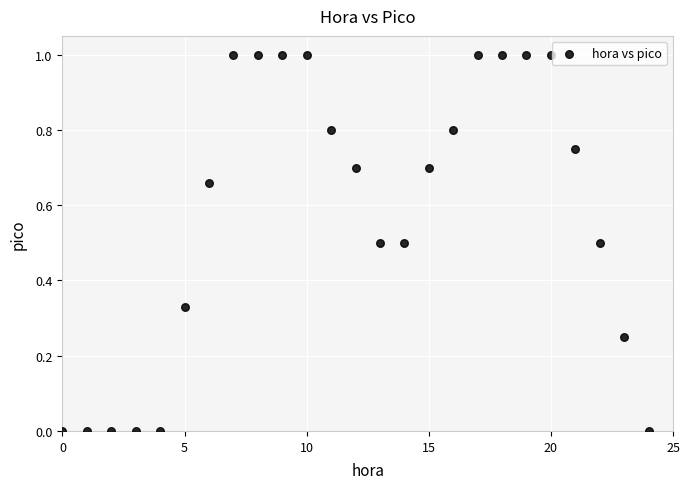

What is the range of Y values (max minus min)?

1.0